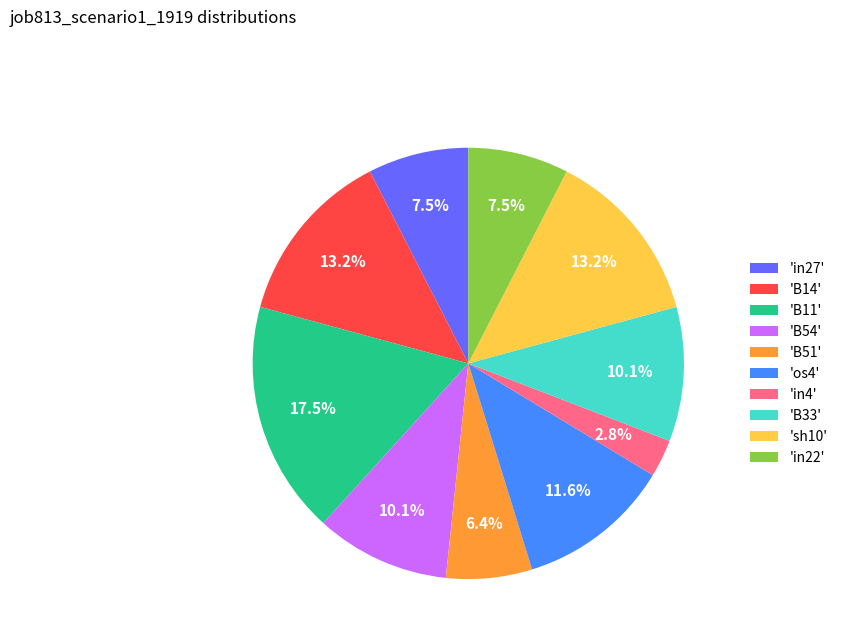

What is the smallest slice in the pie chart?

'in4'